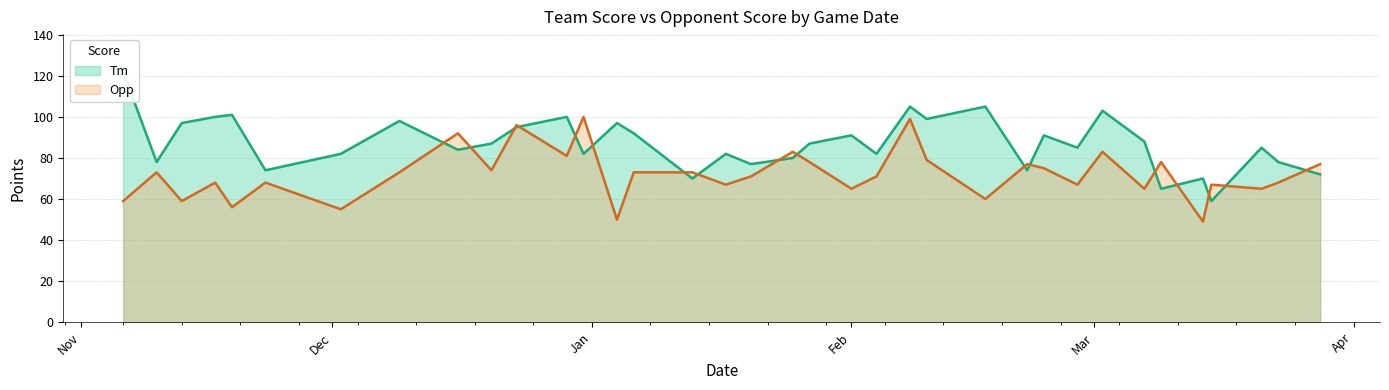

What is the total value across all series at 2023-11-06?

181